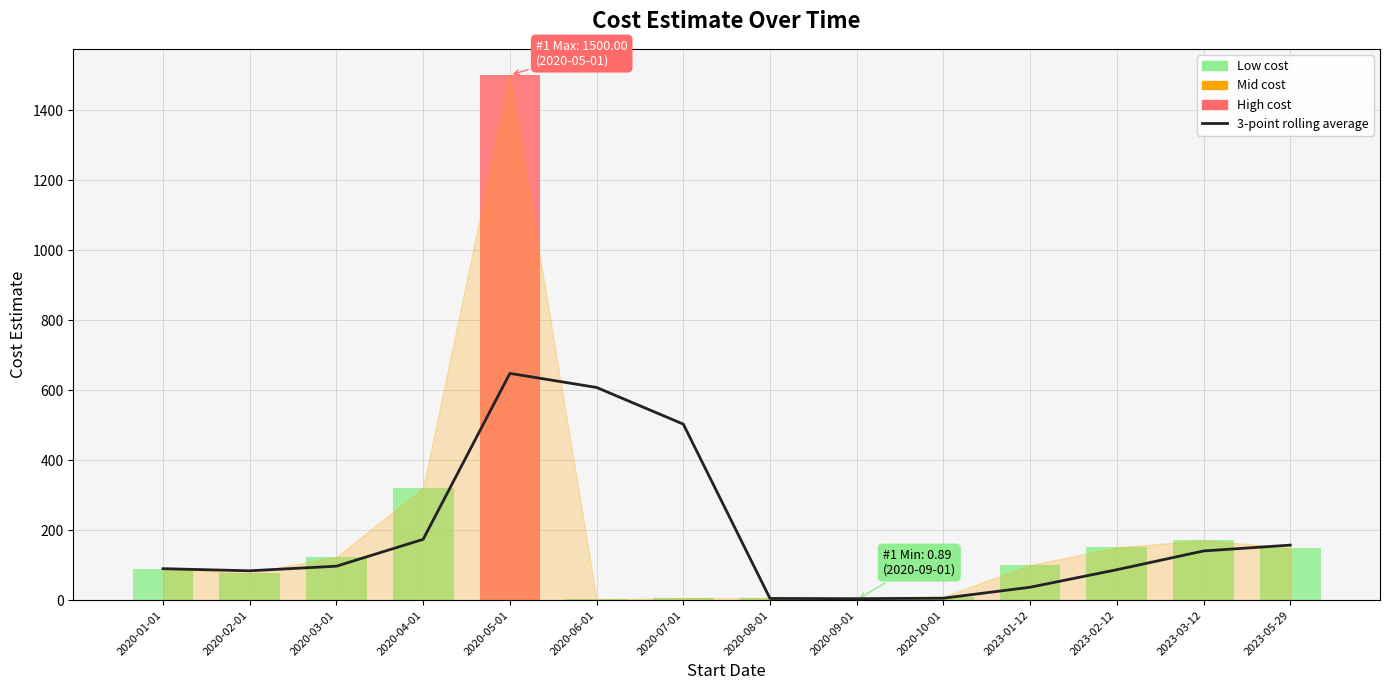

Does the chart contain stacked bars?

No